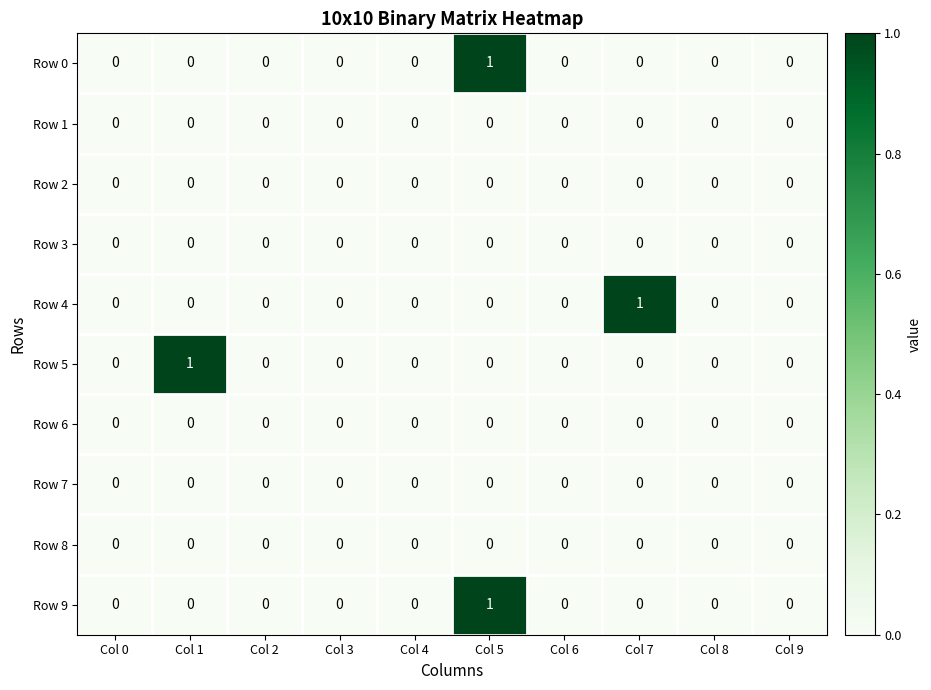

Count the Row 9 values in the range 0 to 1.

10